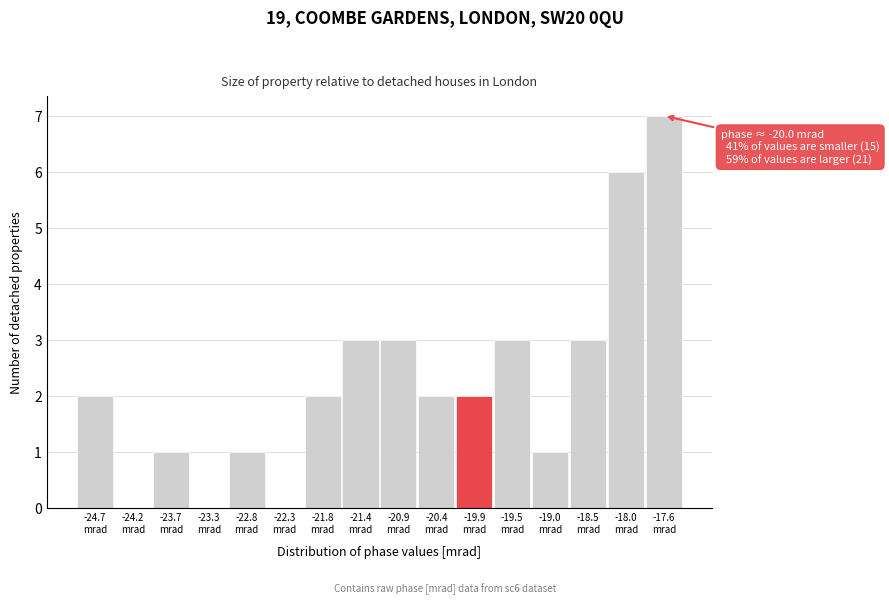

Which range on the x-axis has the tallest bar?

-17.80 to -17.35